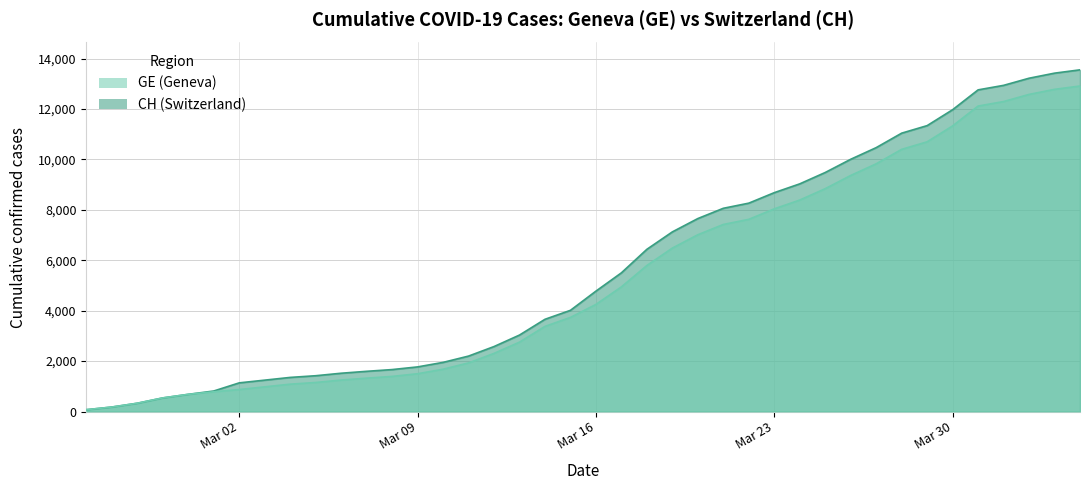

Which series has the widest spread of values?

CH